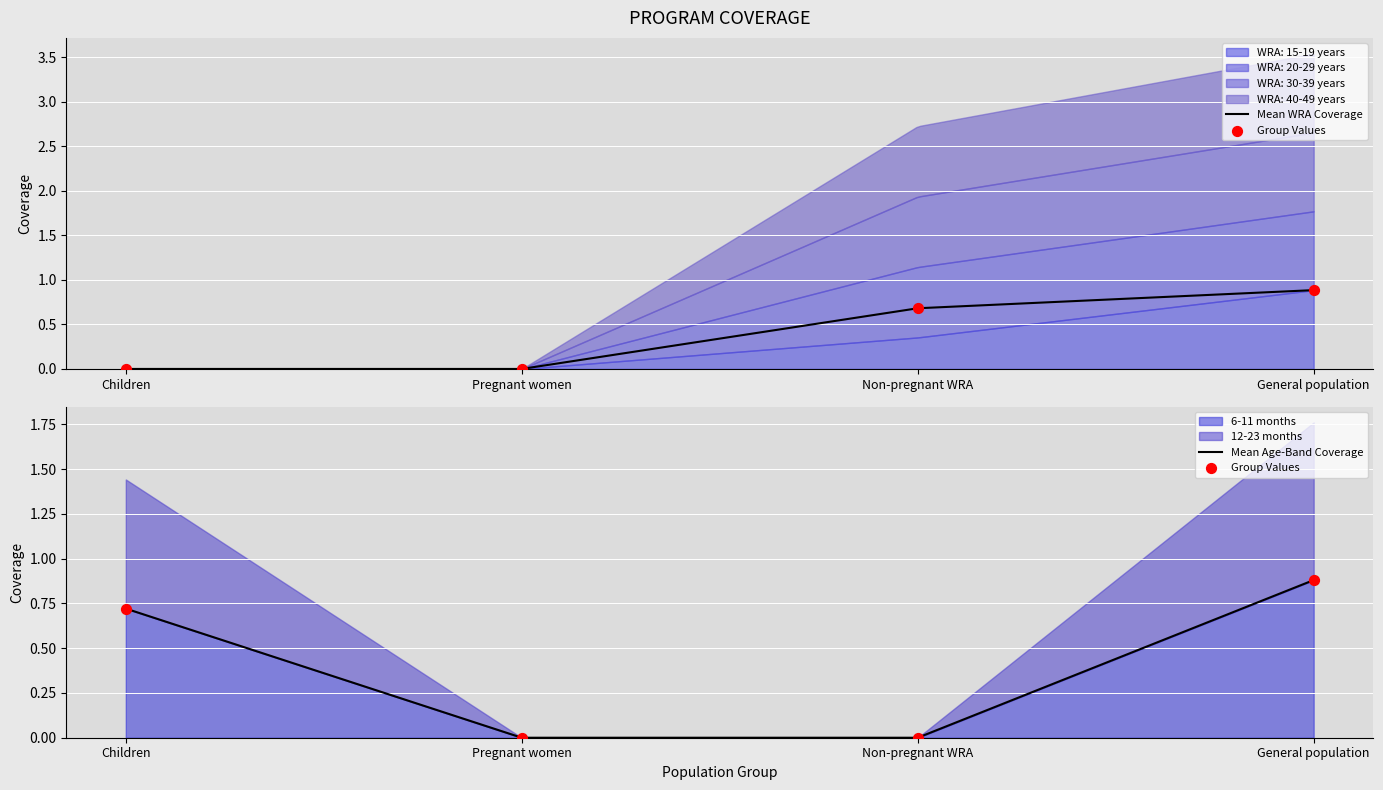

Which series has the widest spread of Y values?

WRA: 15-19 years